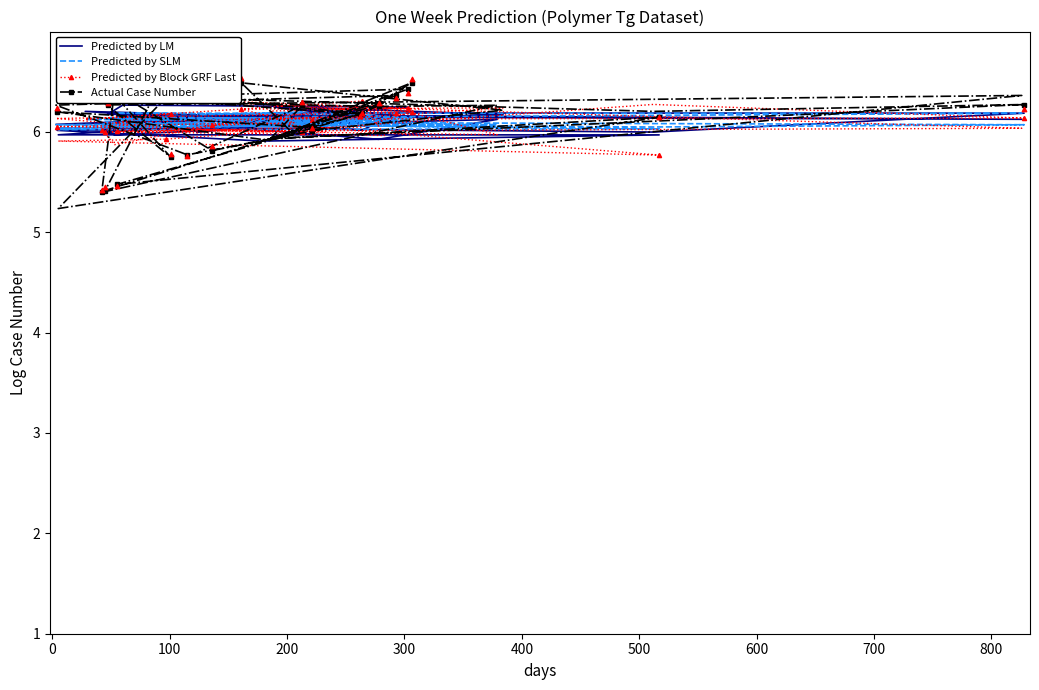

Which series contains the highest Y value?

Actual Case Number